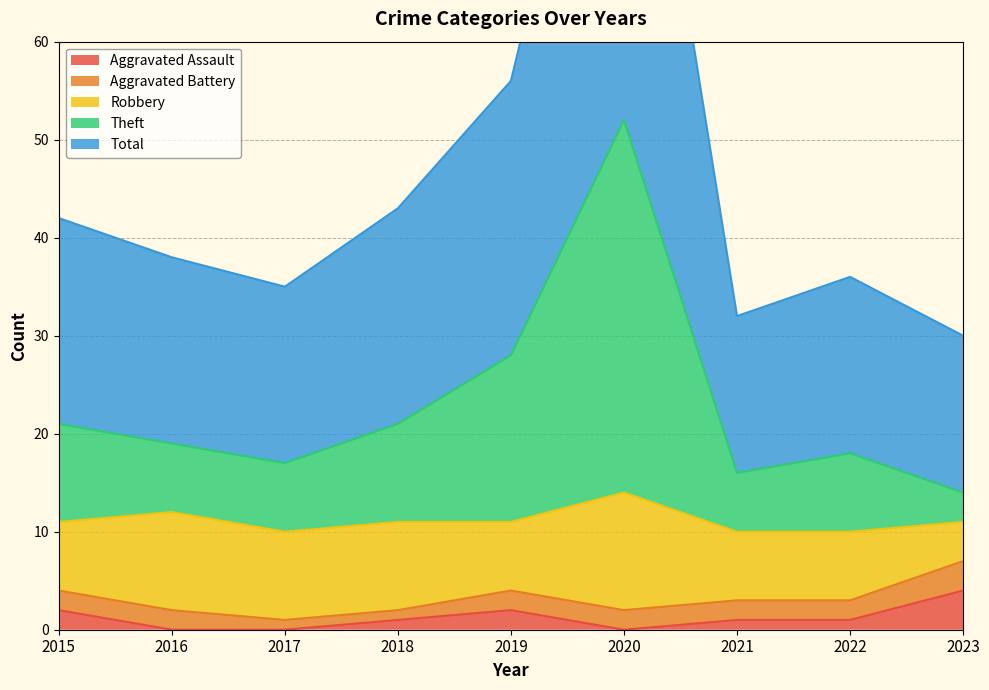

At which label is Theft closest to 33?

2019